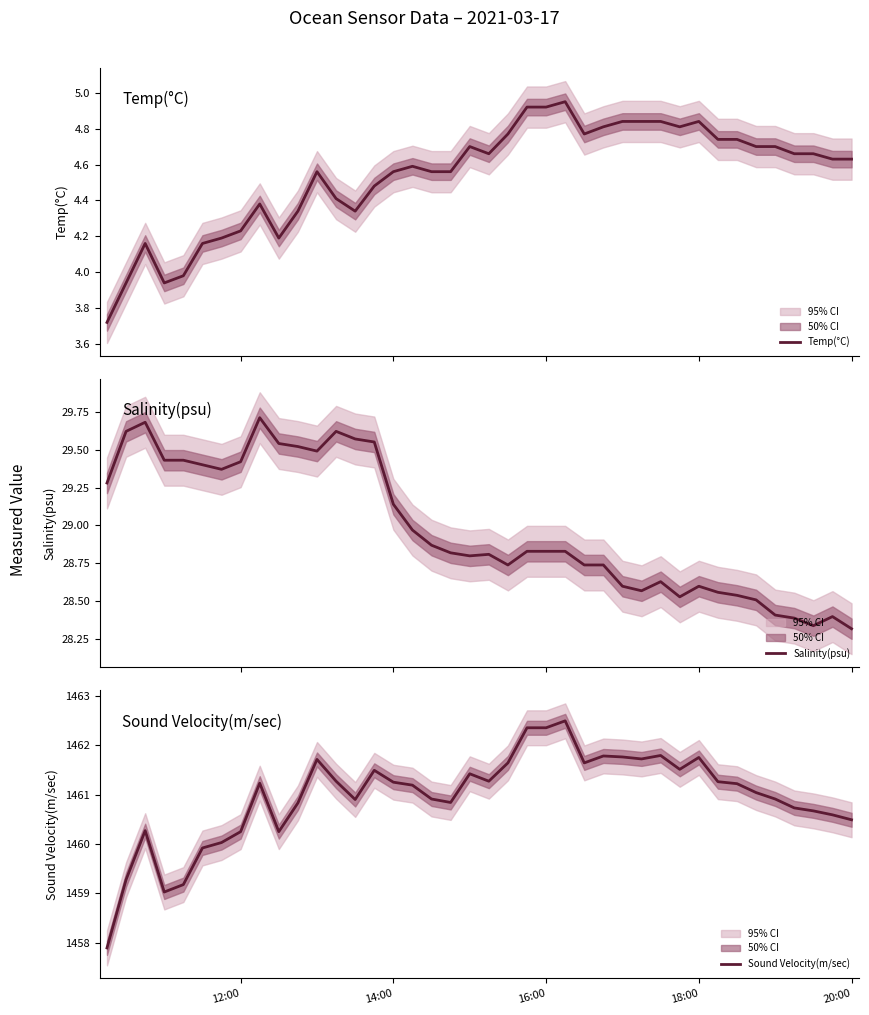

Which series has the largest range (max minus min)?

Sound Velocity(m/sec)